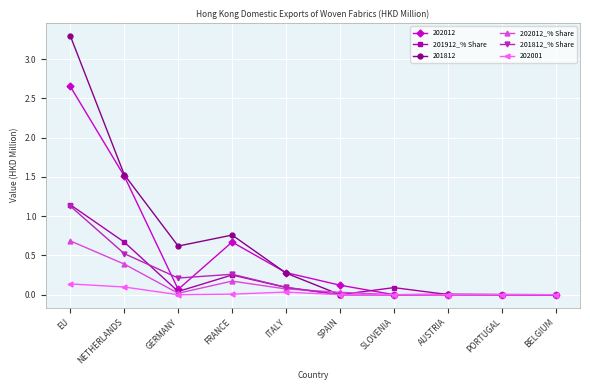

Which series has the largest total across all categories?

201812